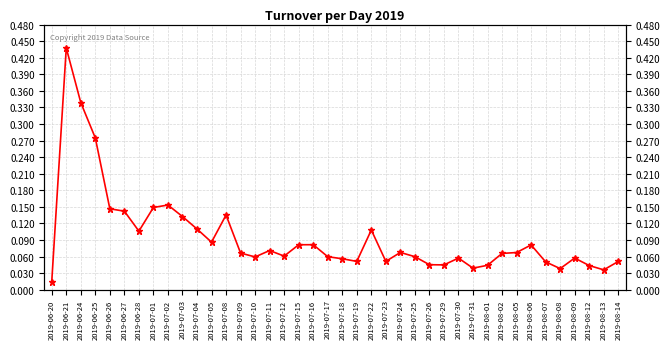

Reading left to right, extract all data points from this chart.

0.0	0.4	0.3	0.3	0.1	0.1	0.1	0.1	0.2	0.1	0.1	0.1	0.1	0.1	0.1	0.1	0.1	0.1	0.1	0.1	0.1	0.1	0.1	0.1	0.1	0.1	0.0	0.0	0.1	0.0	0.0	0.1	0.1	0.1	0.1	0.0	0.1	0.0	0.0	0.1